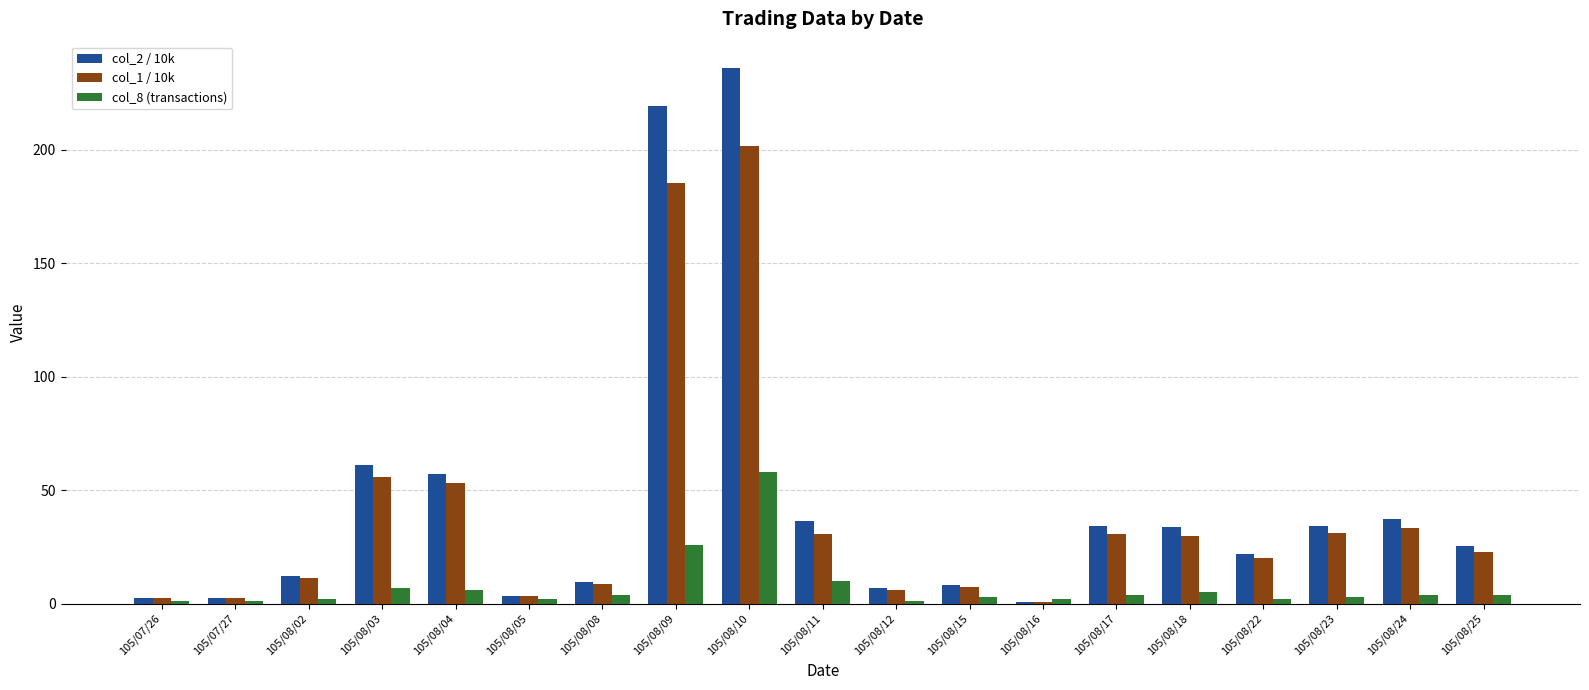

At which category does the chart reach its peak across all series?

105/08/10